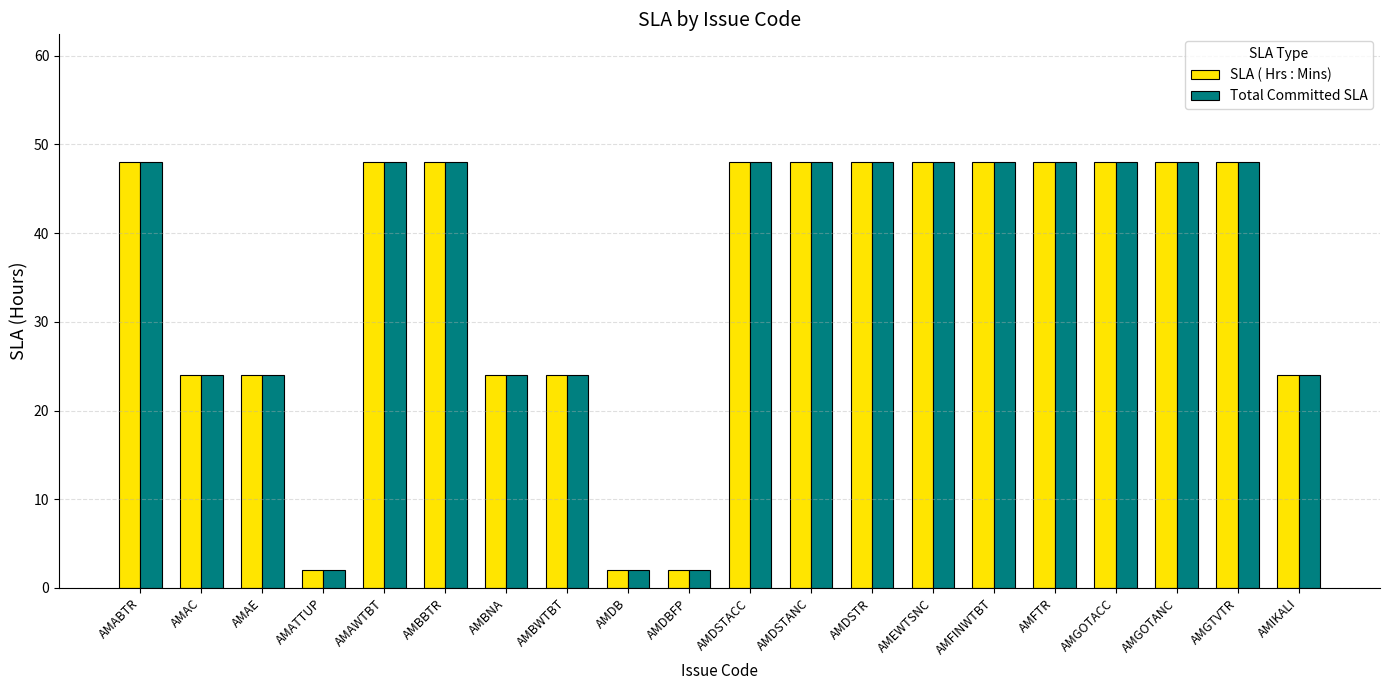

How many values in the SLA ( Hrs : Mins) series are below 48?

8